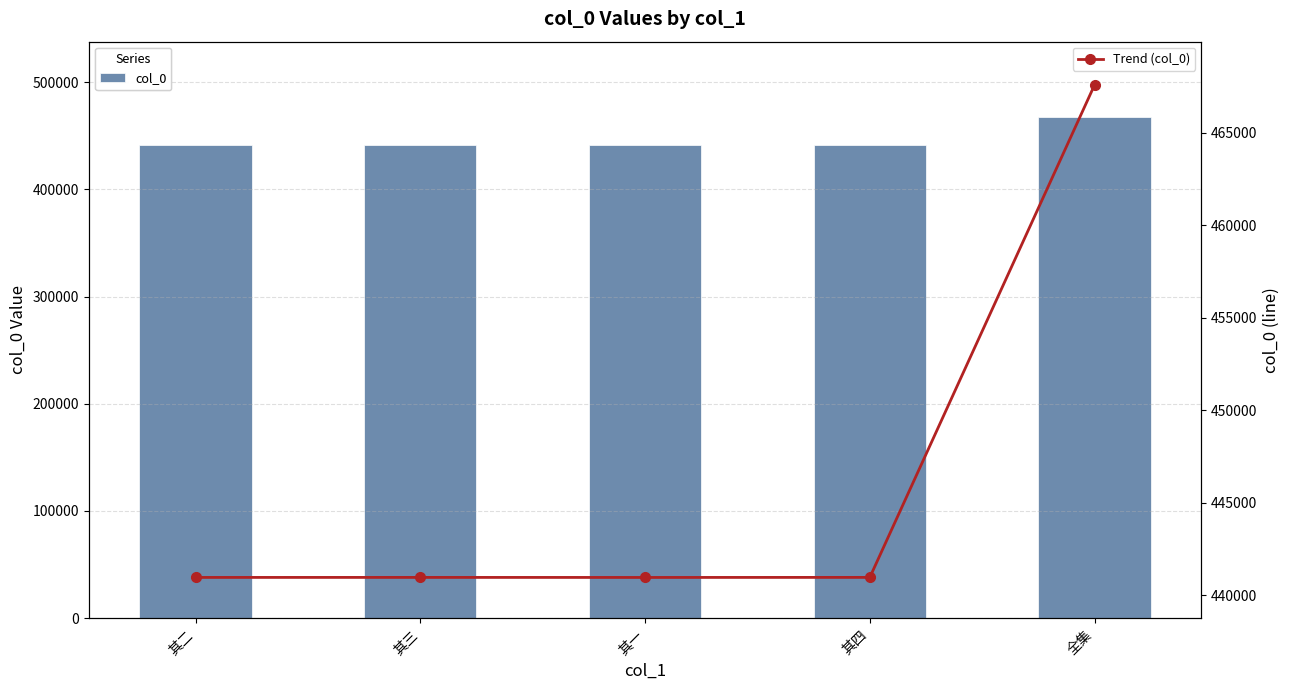

Is the value of col_0 at 其四 greater than the value of Trend (col_0) at 全集?

No